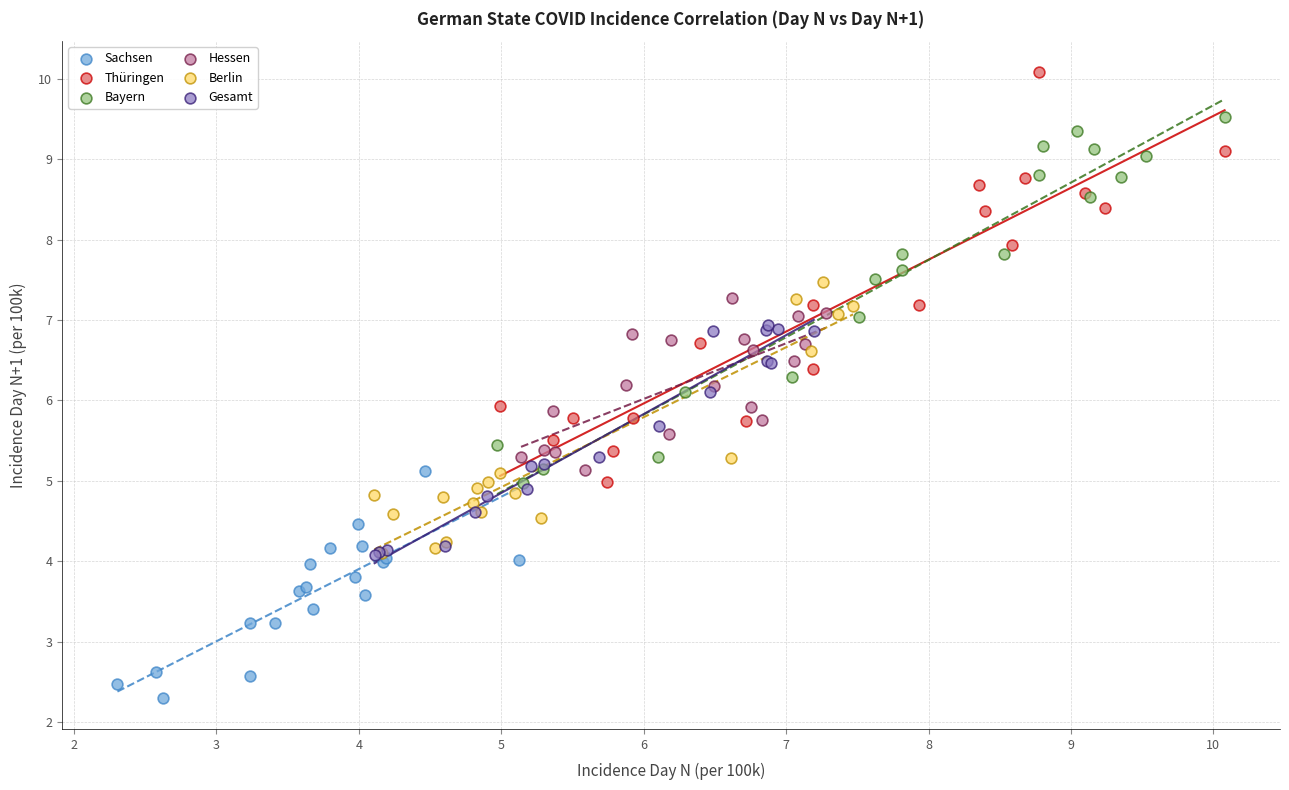

Which series has the largest Y range (max minus min)?

Thüringen